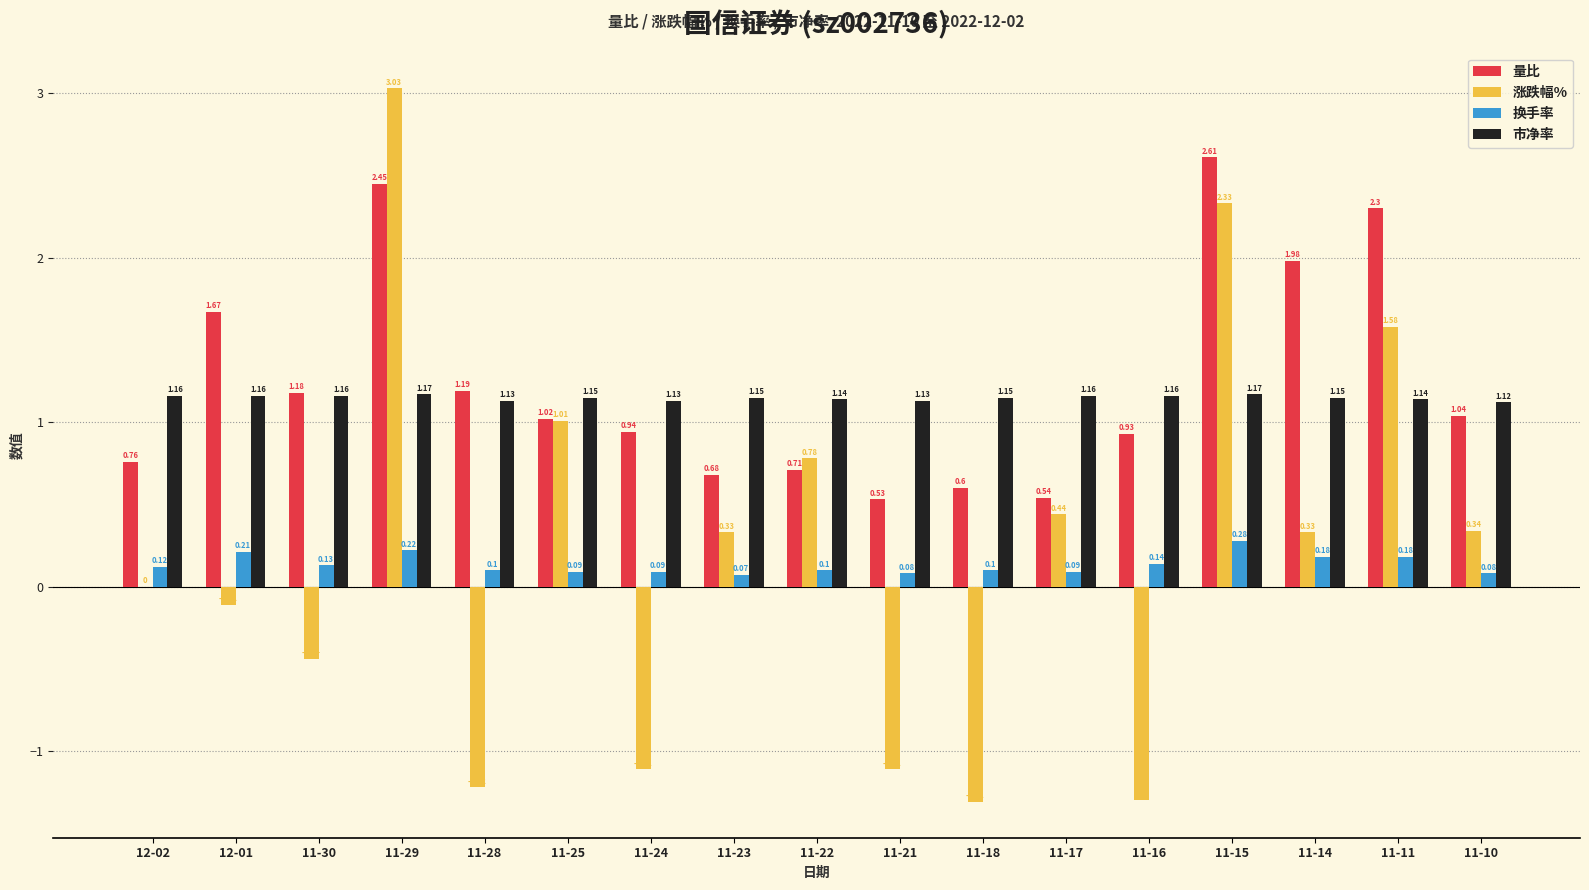

At which category is the sum across all series the highest?

11-29